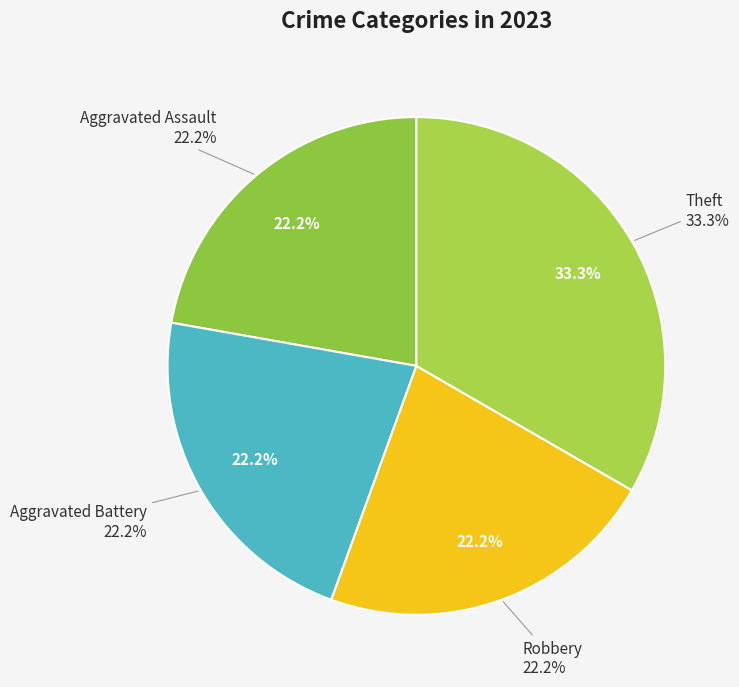

Is it true that Aggravated Battery is 22% of the pie?

True